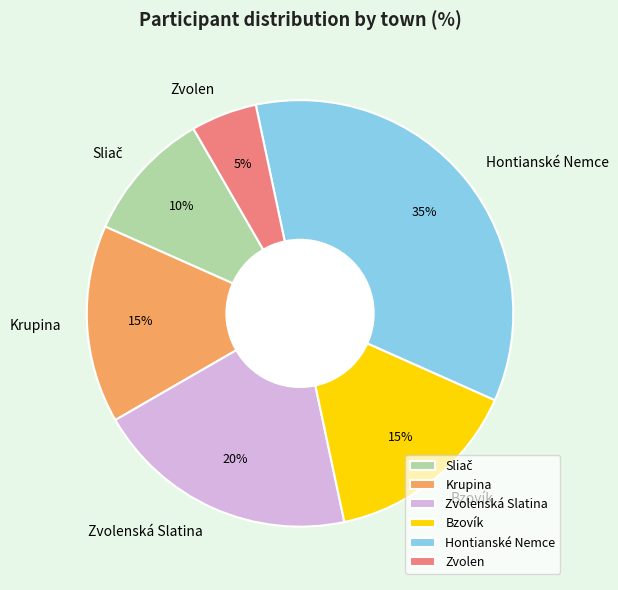

Does Zvolenská Slatina represent more than half of the total?

No